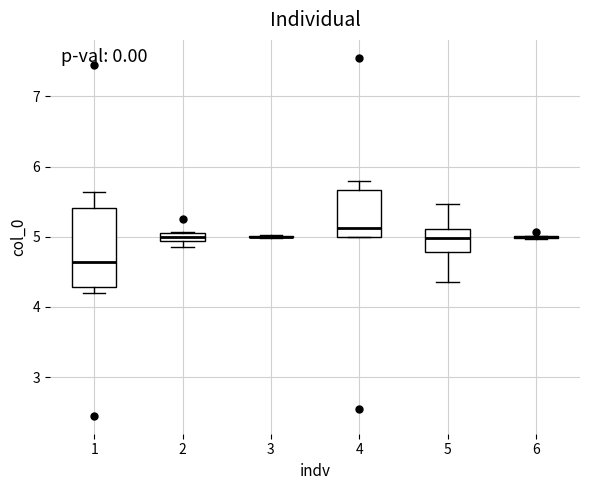

Which box is the tallest, from its lower edge to its upper edge?

1